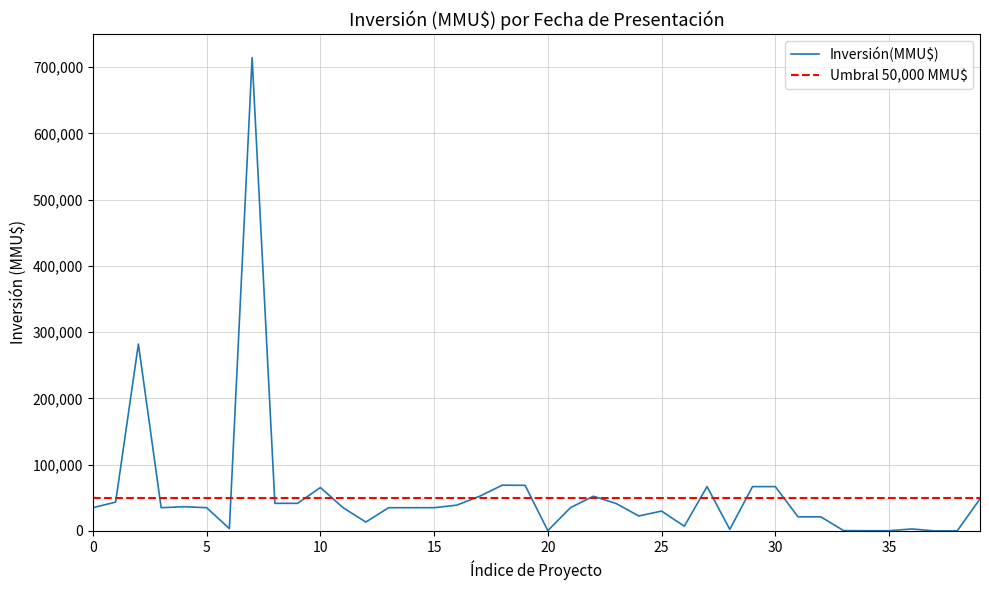

How many data points are less than 35000?

15